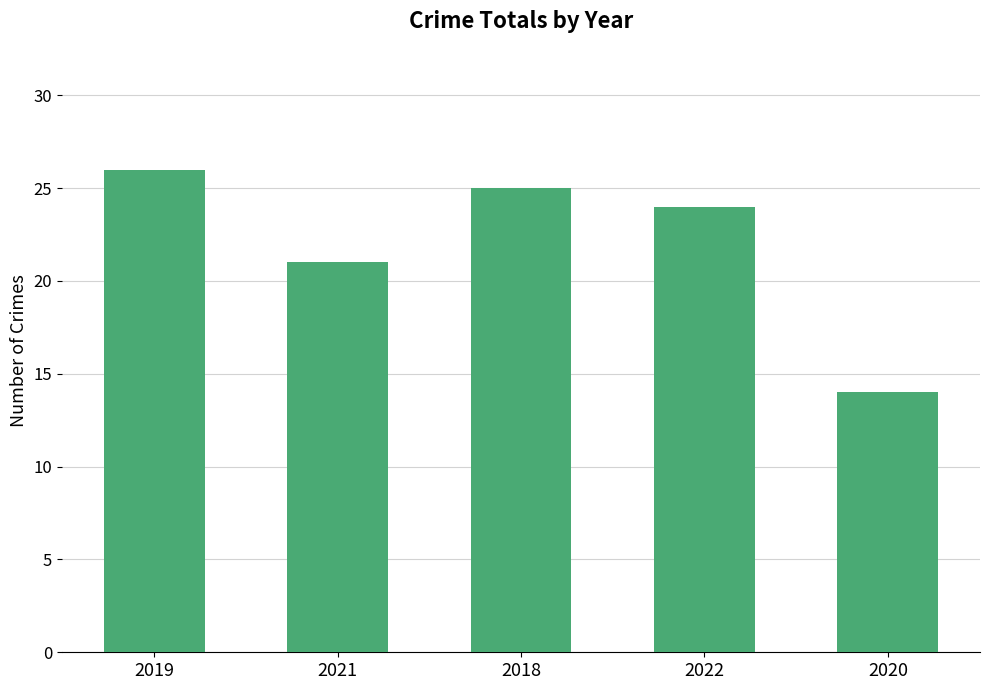

Which category has the highest value across all series?

2019